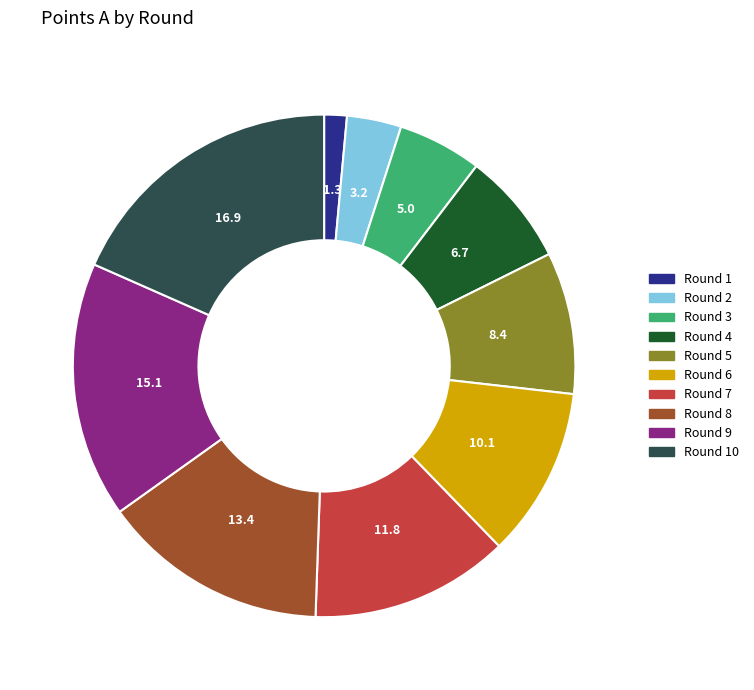

Is there a majority slice in this chart?

No